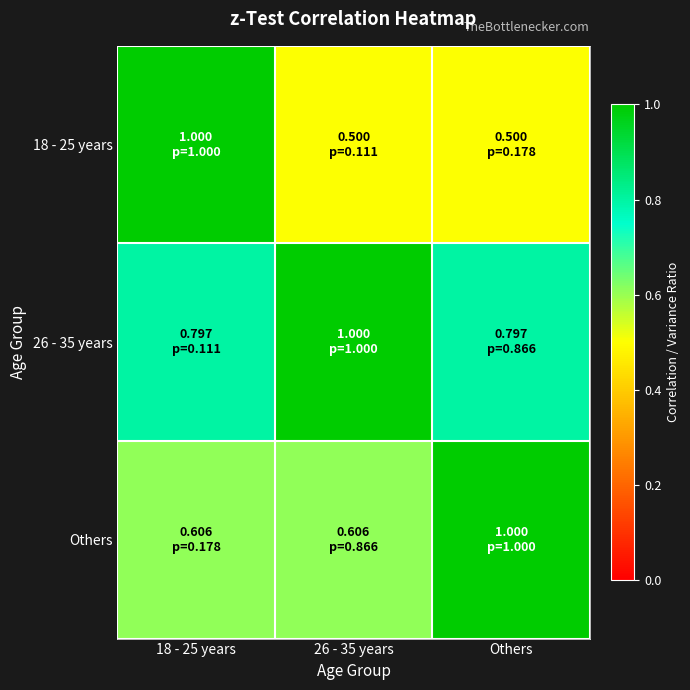

Reading left to right, transcribe all the data shown in this chart.

18 - 25 years: 18 - 25 years=1.0	26 - 35 years=0.5	Others=0.5
26 - 35 years: 18 - 25 years=0.8	26 - 35 years=1.0	Others=0.8
Others: 18 - 25 years=0.6	26 - 35 years=0.6	Others=1.0